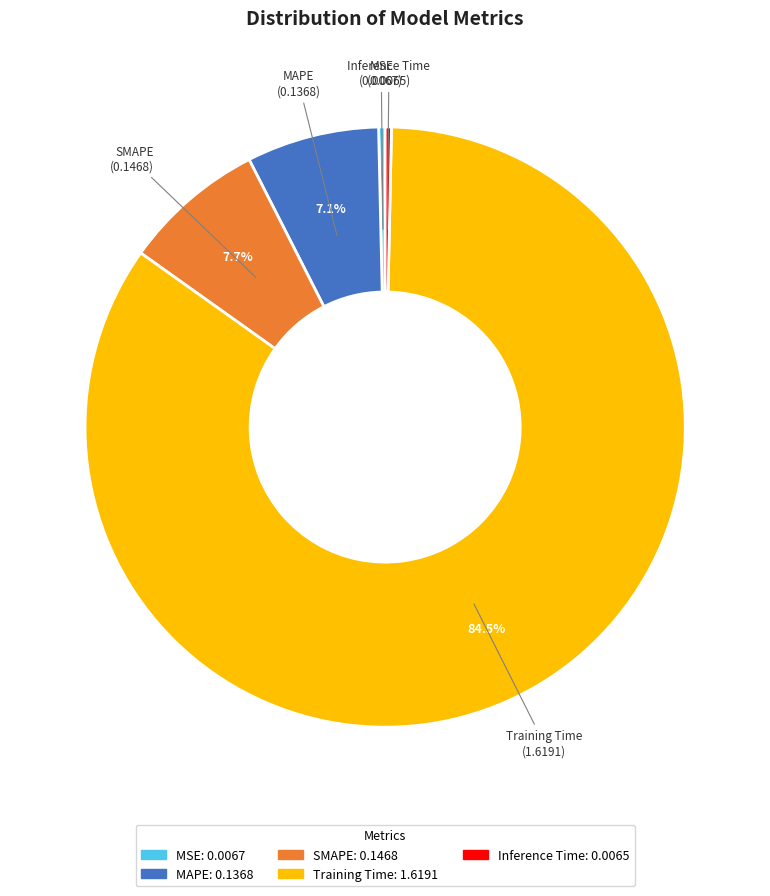

Is Training Time the majority of the pie?

Yes